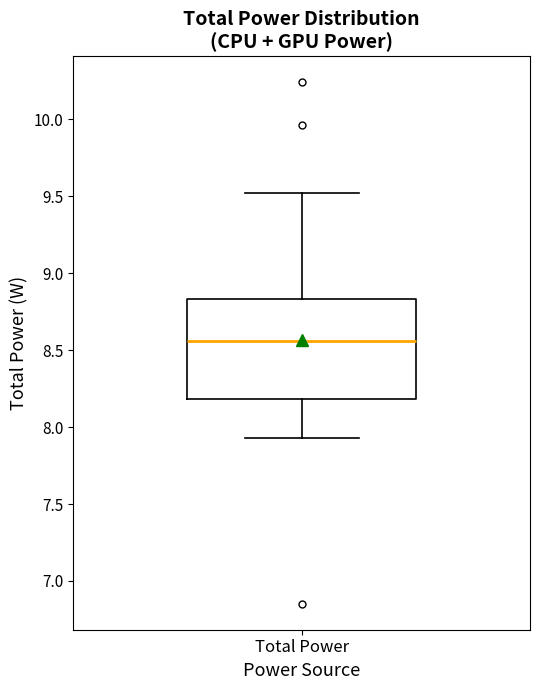

Read this box plot against the y-axis: the position of the median line, the range covered by the box, and the ends of both whiskers. The values are not printed on the chart, so give them approximately, as read against the axis.

median 8.55, box 8.20 to 8.85, whiskers 7.95 to 9.50